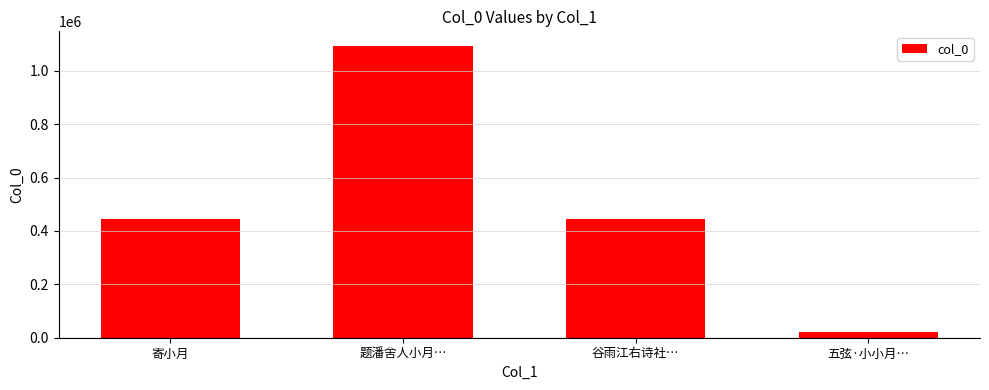

The value at 五弦·小小月… is 22207. True or false?

True